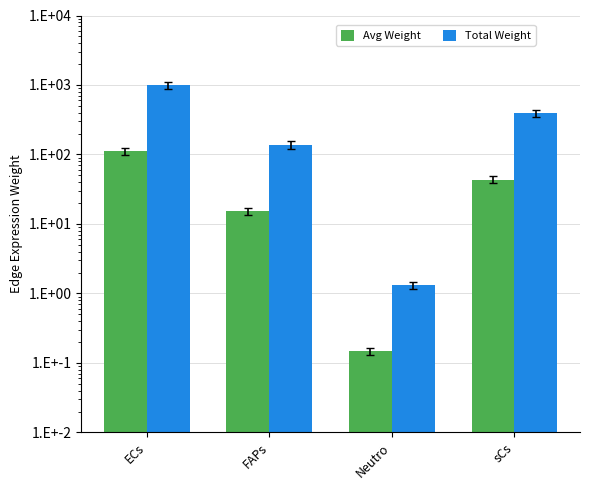

Are the bars grouped side by side (vs. stacked)?

Yes